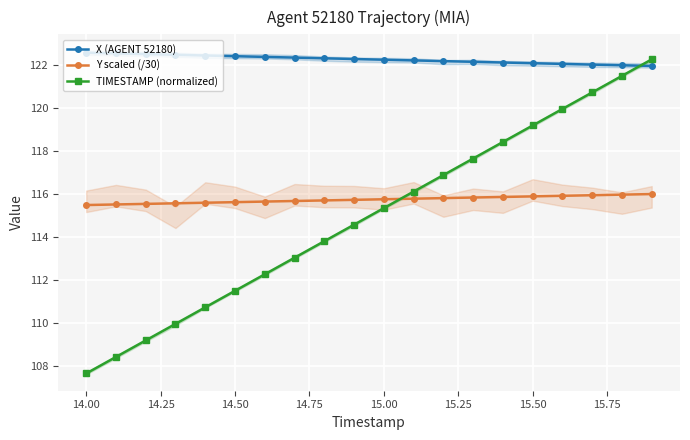

What is the difference between the maximum and minimum values in the X (AGENT 52180) series?

0.6